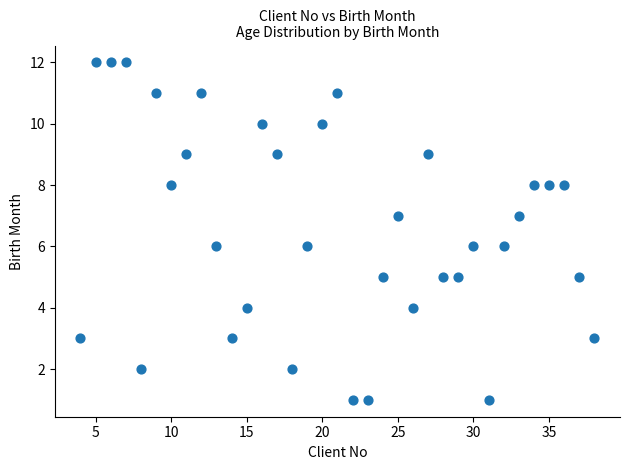

What is the range of X values (max minus min)?

34